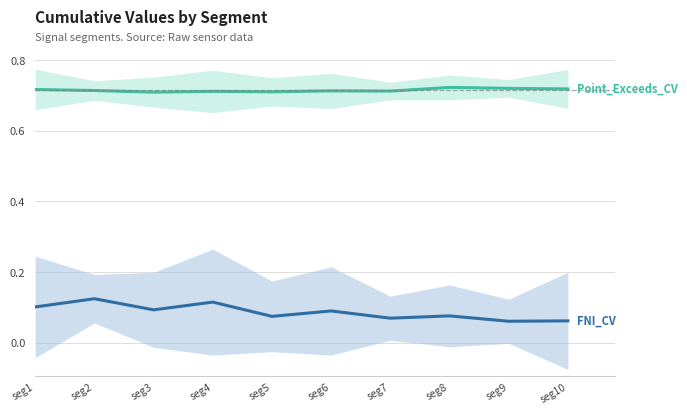

The value of Point_Exceeds_Cumulative_Value at seg9 is 0.7. True or false?

True